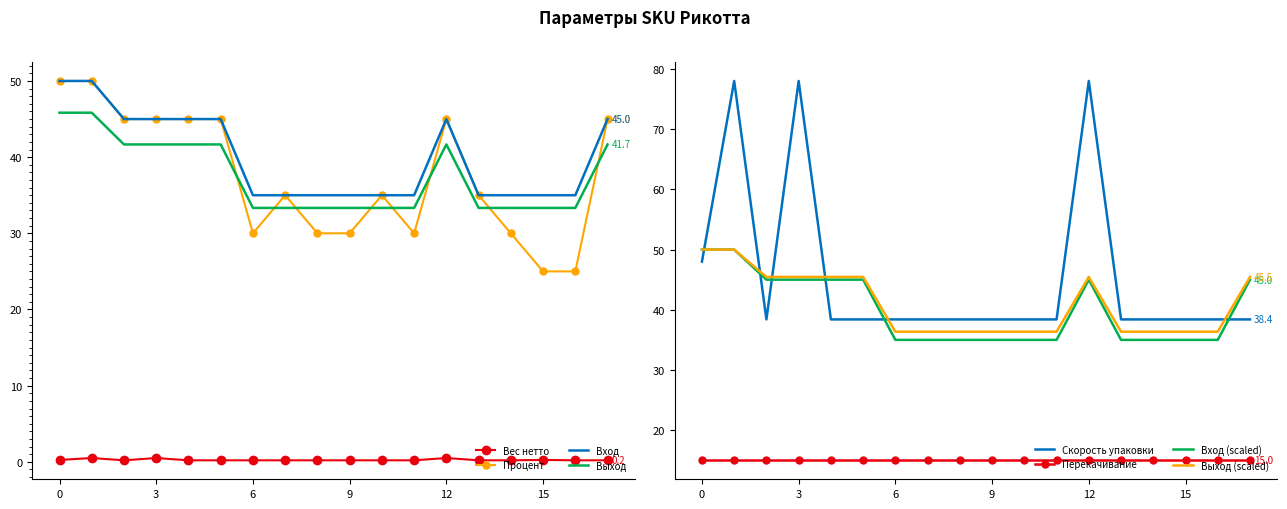

The value of Вход at 15 is 35.0. True or false?

True